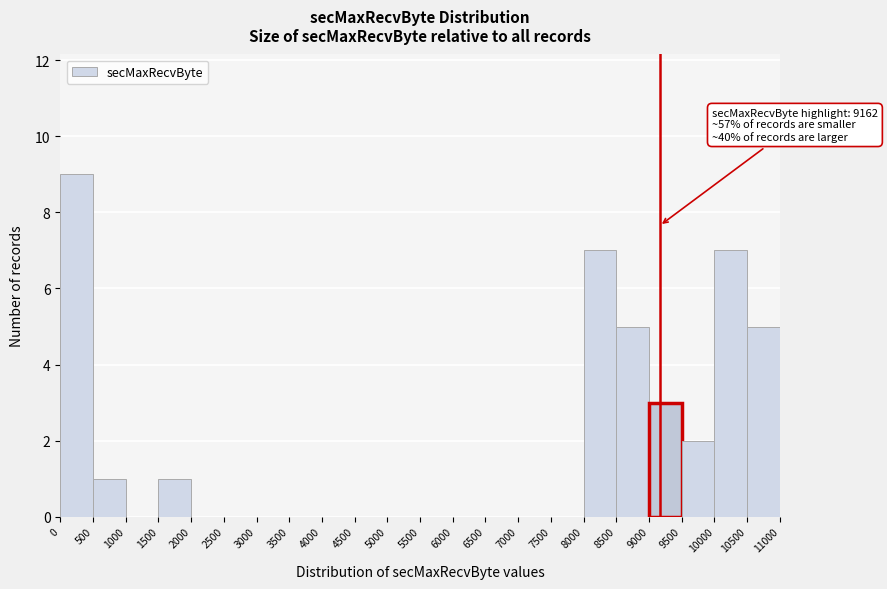

Which range on the x-axis has the tallest bar?

0 to 500